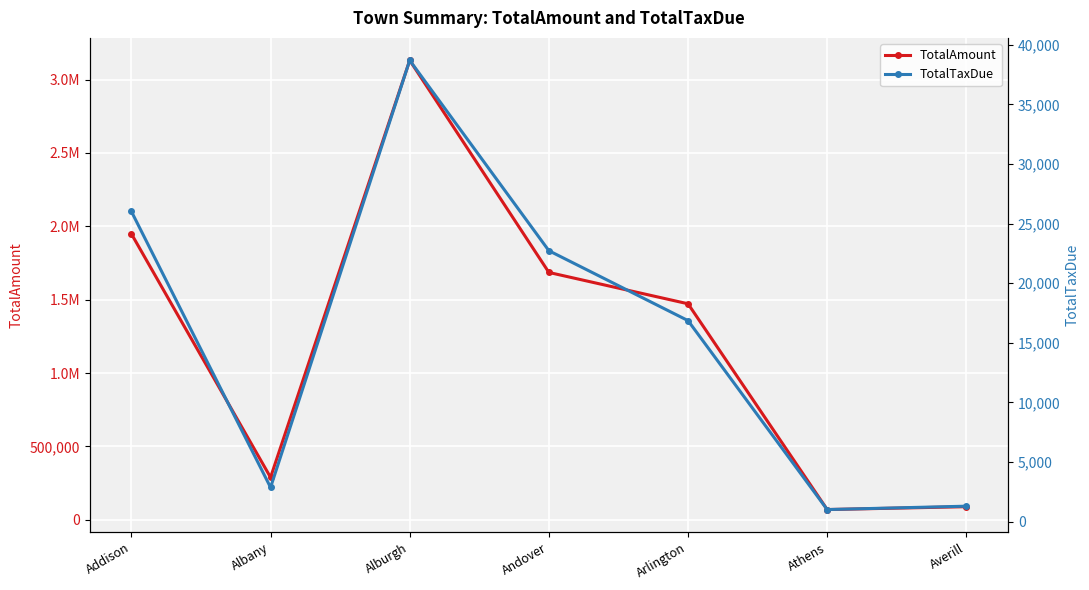

At how many categories does at least one series exceed 1857598?

2